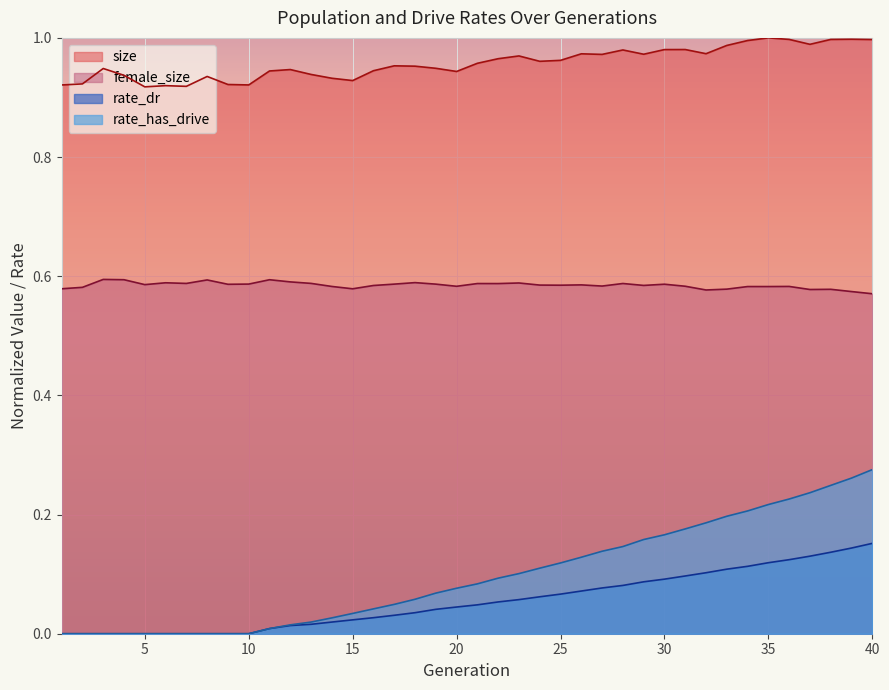

What is the difference between the second highest and second lowest values in the rate_dr series?

0.1